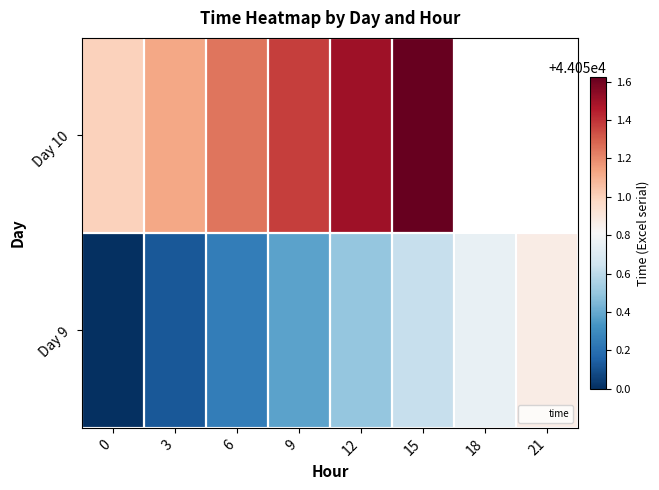

The value of Day 9 at 12 is 58352.3. True or false?

False